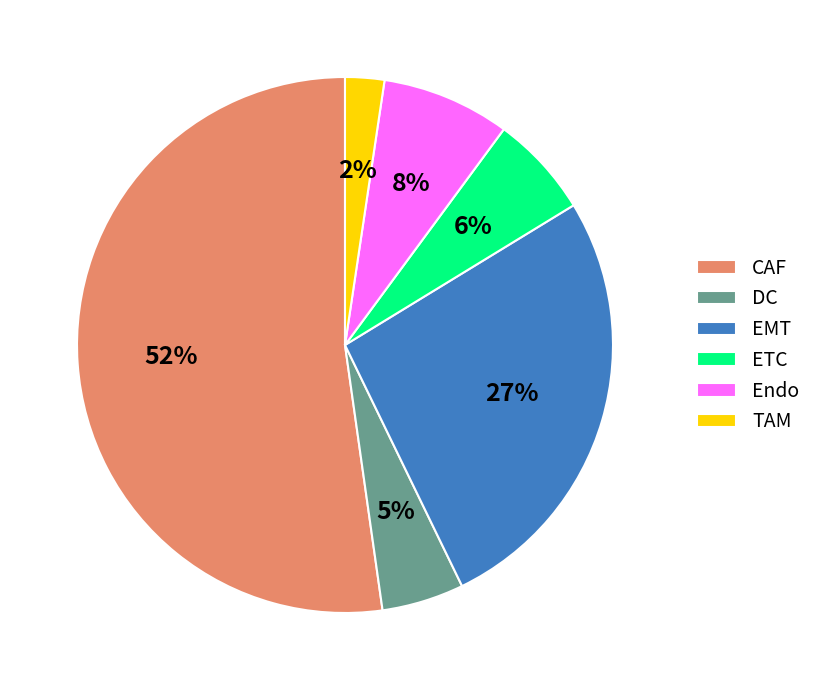

Is there any slice that represents more than half of the pie?

Yes